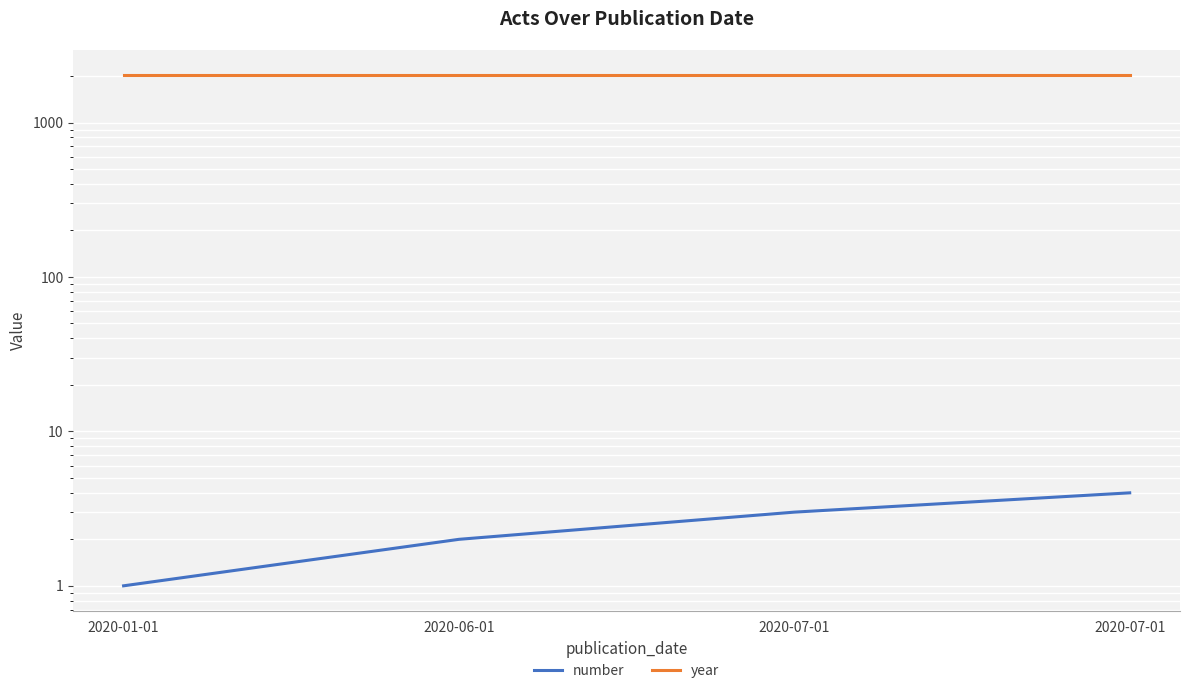

What is the label of the 3rd point from the left?

2020-07-01